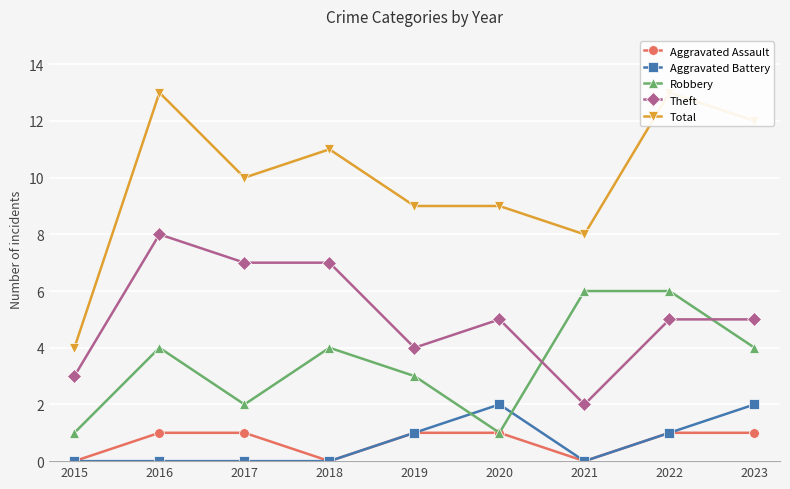

What is the difference between the maximum and second lowest values in the Total series?

5